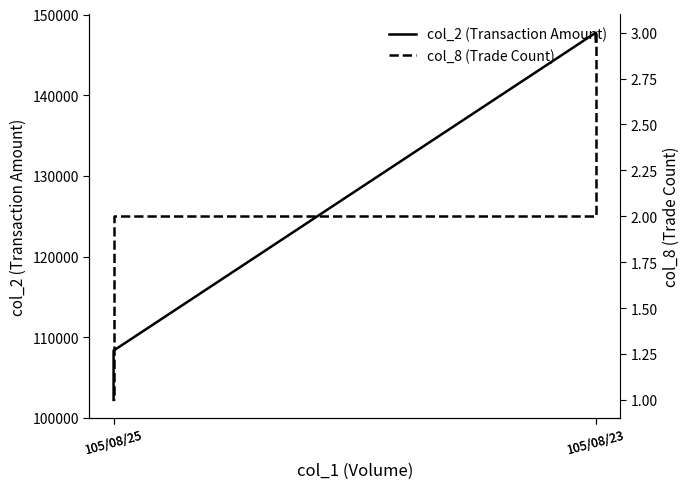

Rank the categories by col_2 (Transaction Amount) value from lowest to highest.

105/08/25, 105/08/25, 105/08/23, 105/08/23